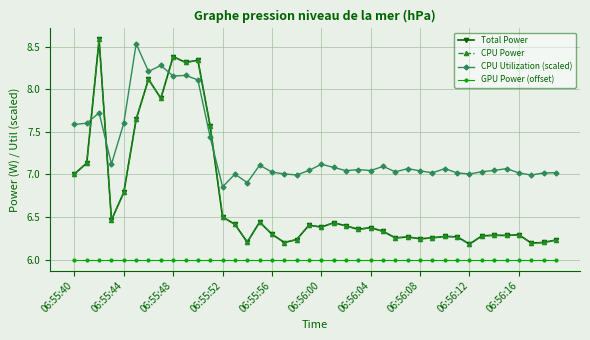

True or false: CPU Power and Total Power cross at least once.

False